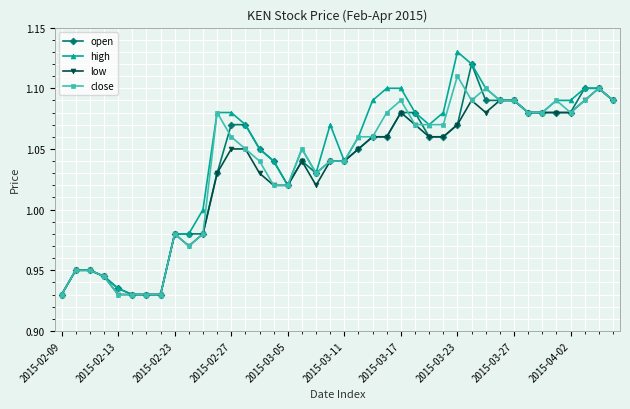

True or false: high has more than 2 interior local peaks.

True